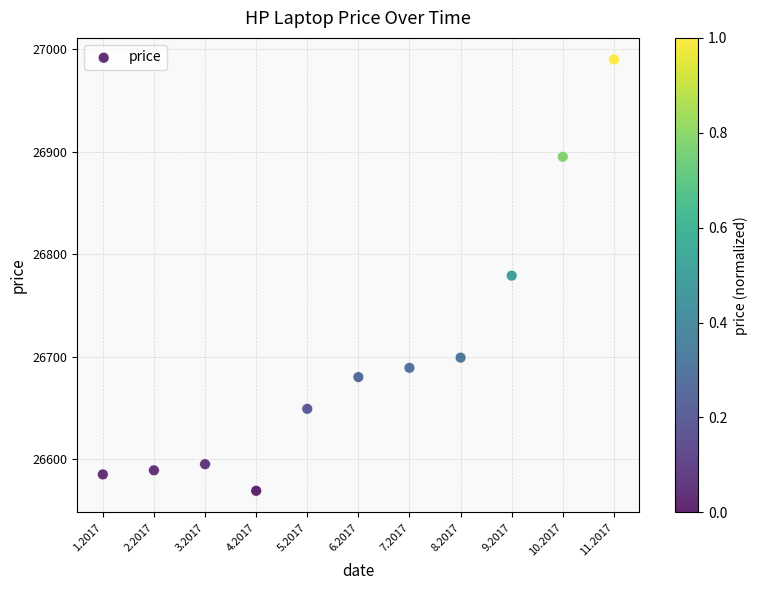

What is the range of Y values (max minus min)?

421